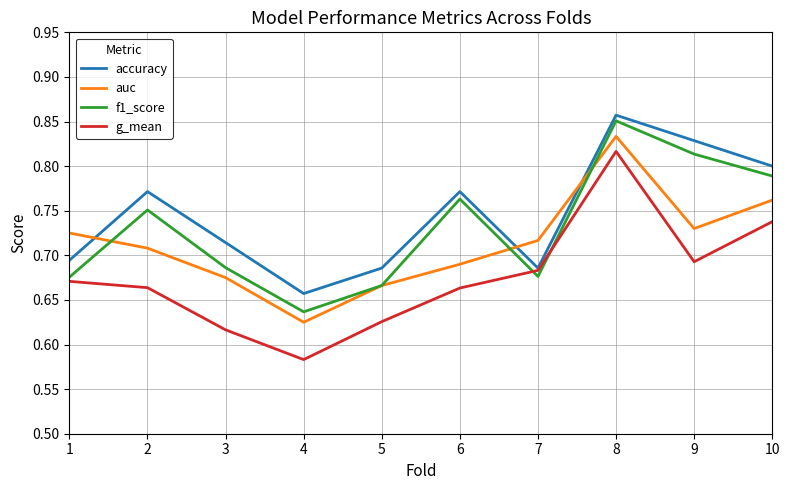

What is the difference between the highest and lowest values at 1?

0.1